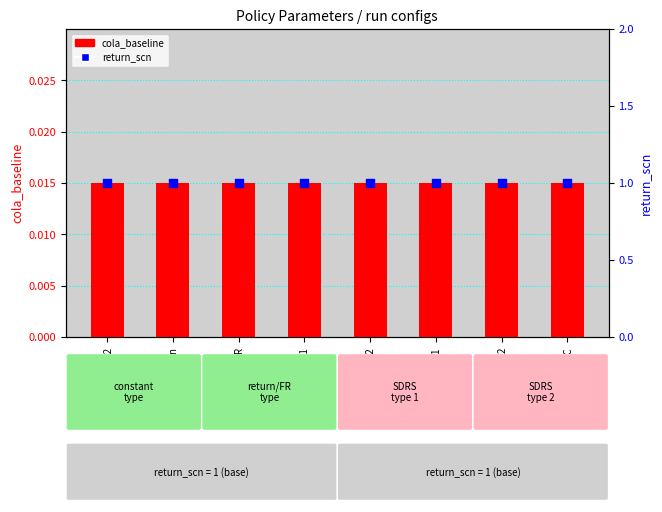

What is the total value across all series at cola_FRramp2?

1.0